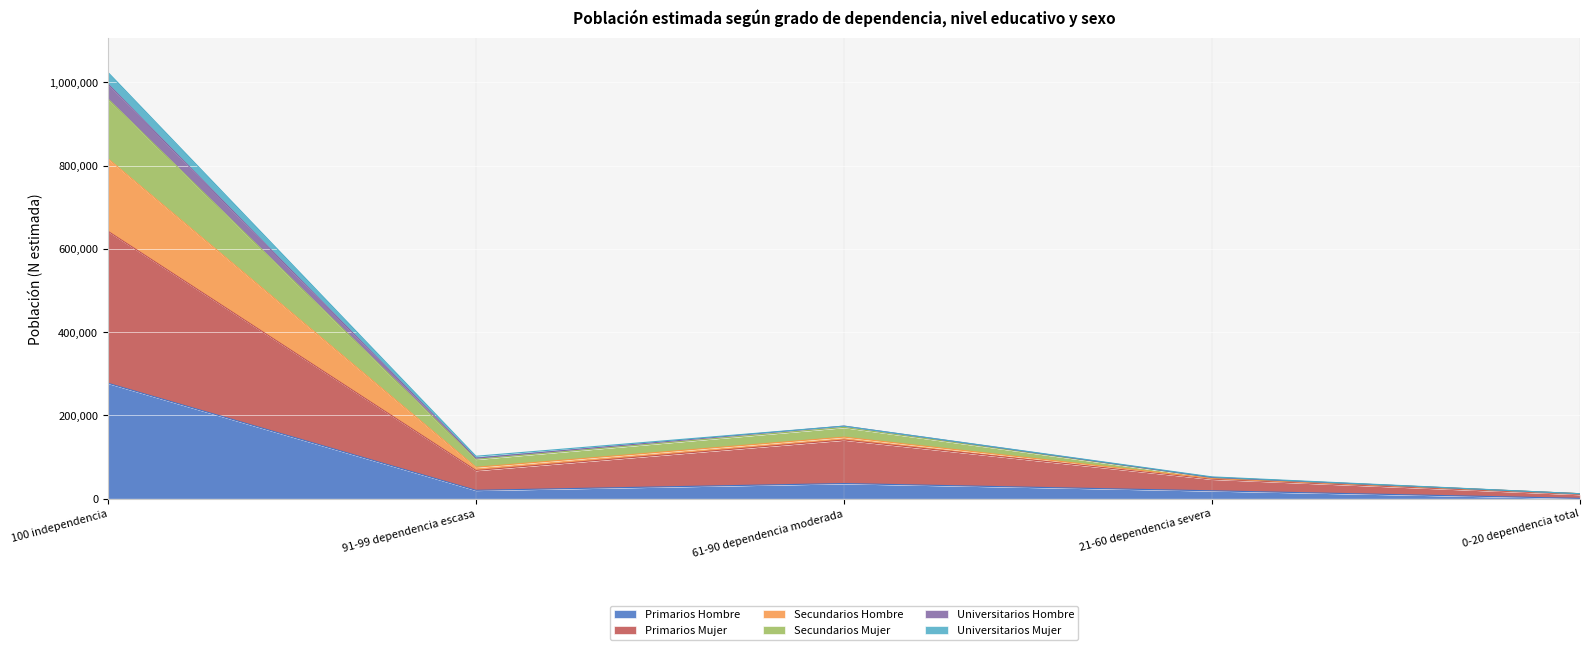

What is the difference between the highest and lowest values at 21-60 dependencia severa?

33439